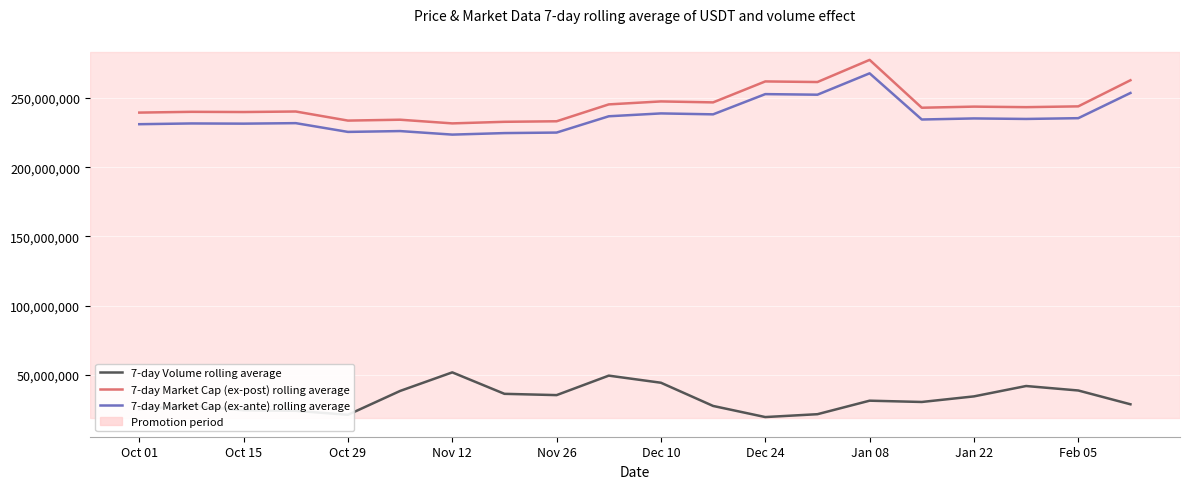

True or false: 7-day Volume rolling average and 7-day Market Cap (ex-post) rolling average intersect in this chart.

False